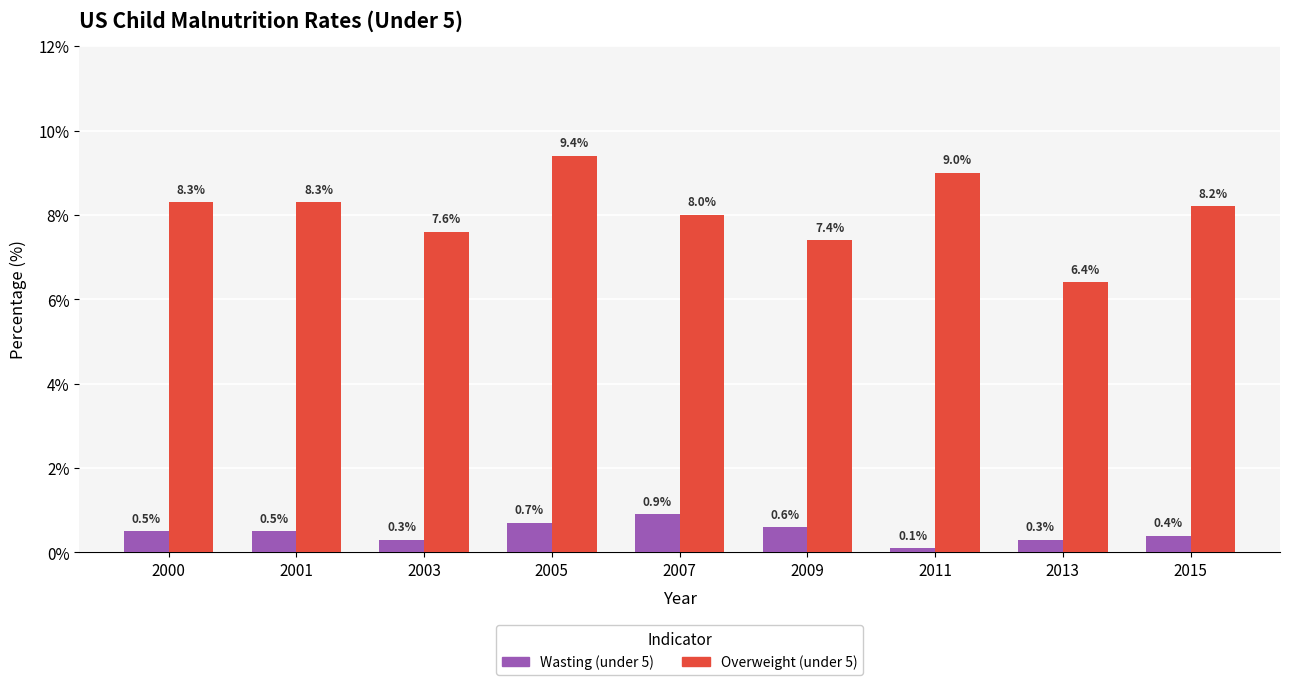

At which category is the sum across all series the highest?

2005